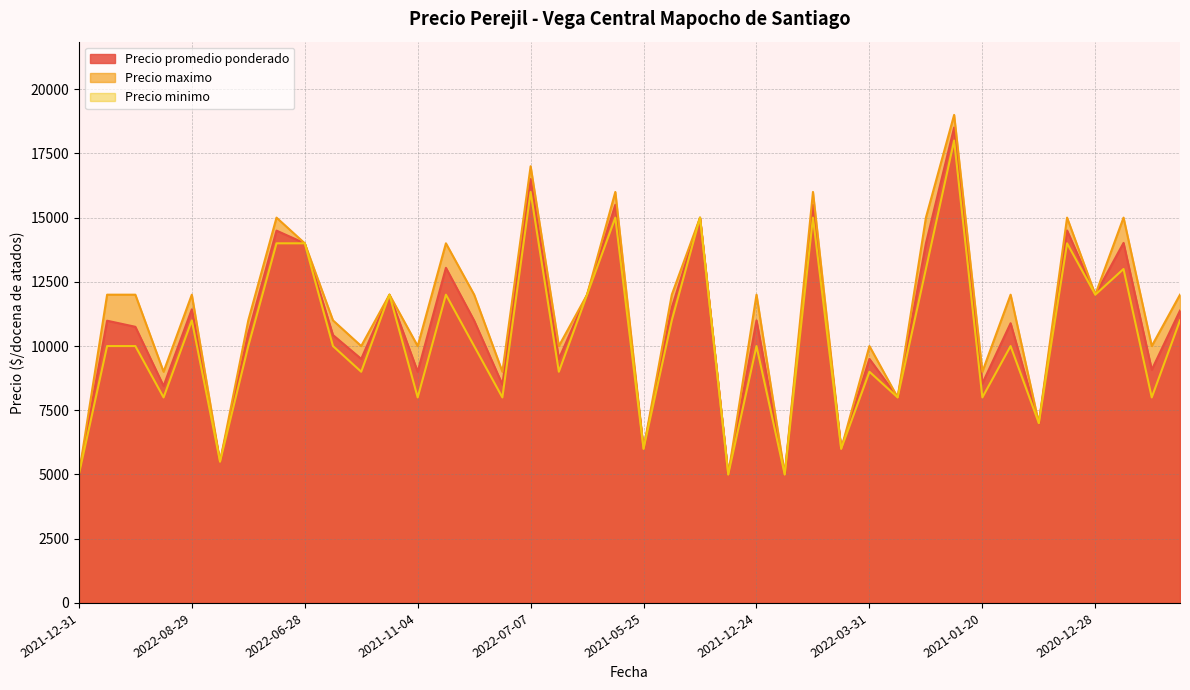

True or false: Precio promedio ponderado has a value of 23785 at 2022-03-04.

False